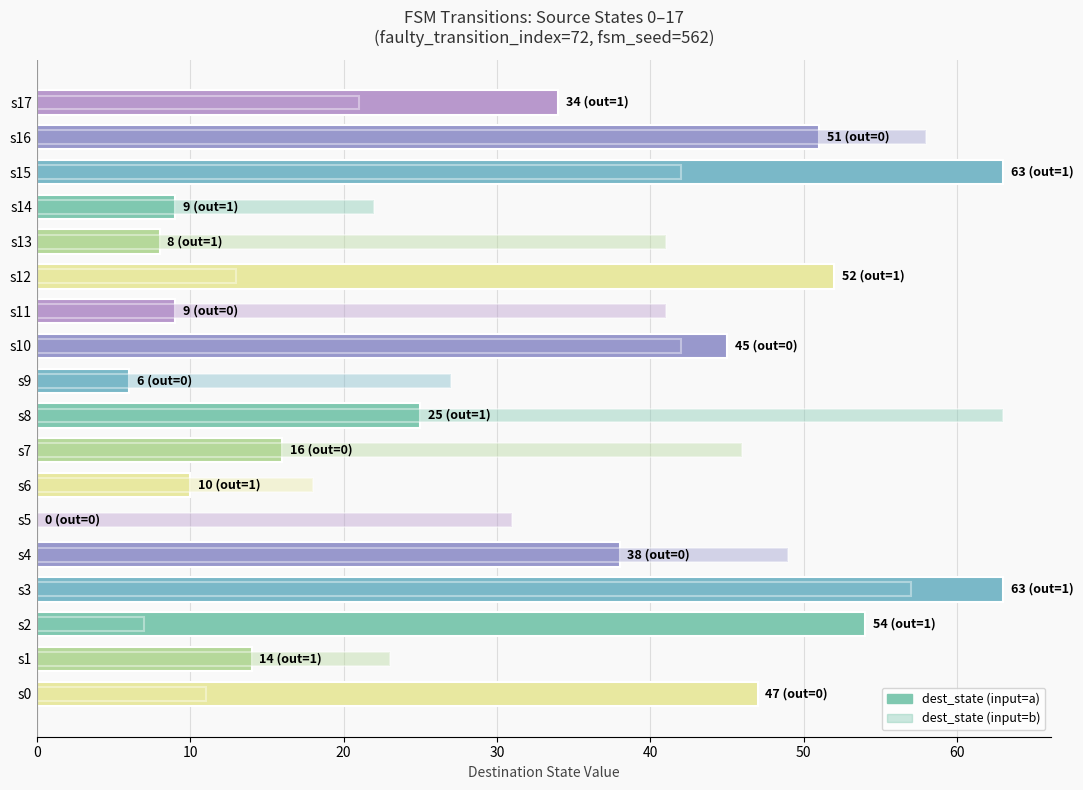

Is the value of dest_state (input=b) at s1 greater than the value of dest_state (input=a) at s9?

Yes